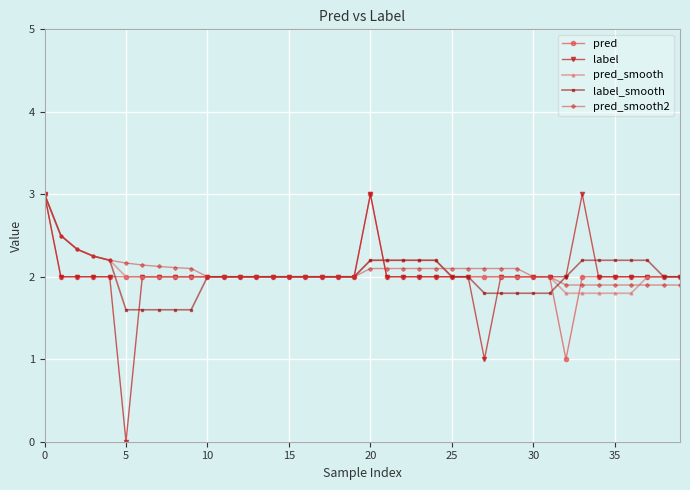

True or false: label has more than 1 points higher than both neighbors.

True